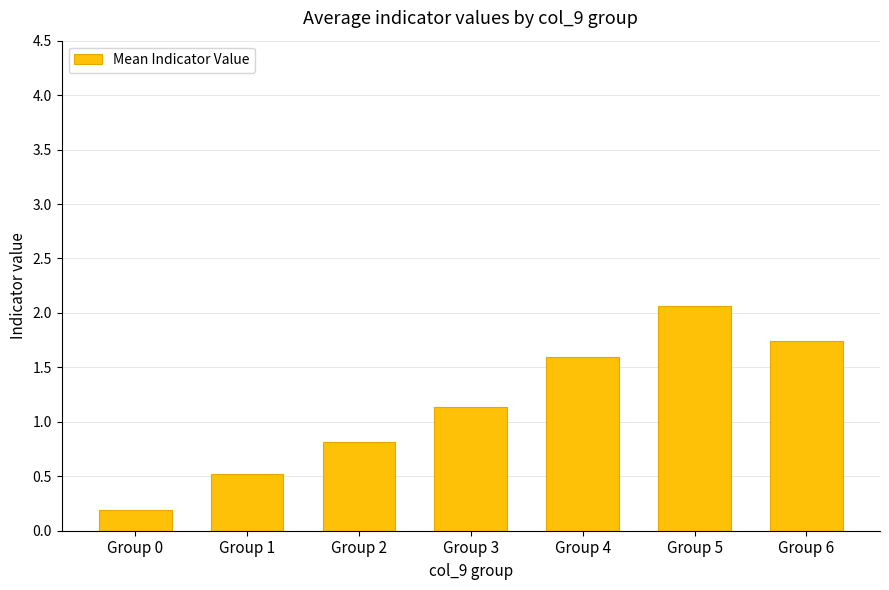

What is the value of the 5th bar from the left?

1.6